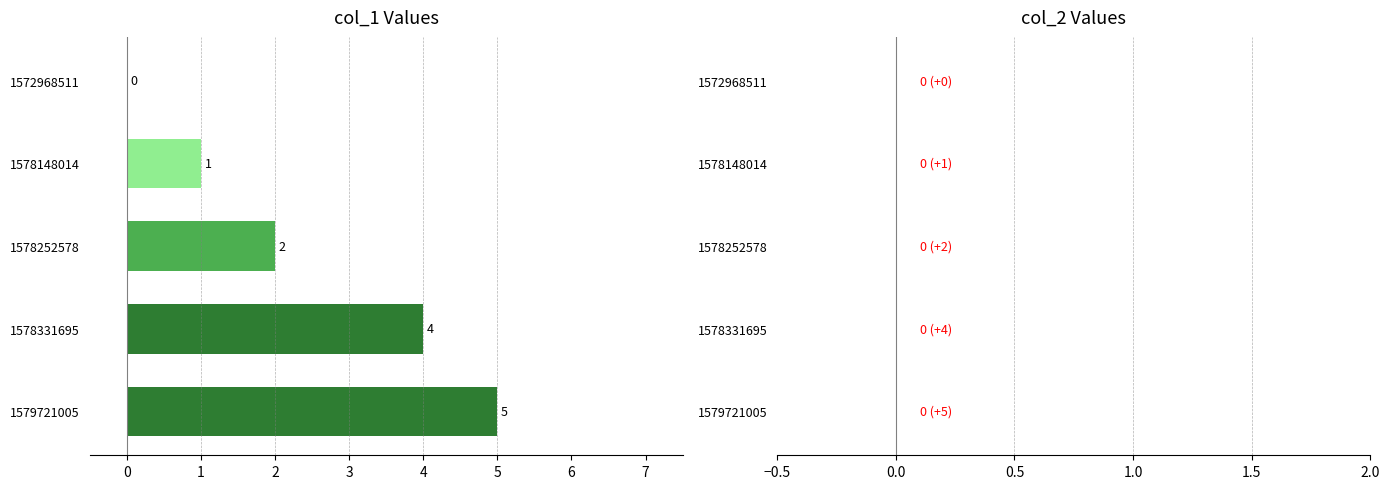

Is it true that the value at 1572968511 is 3?

False